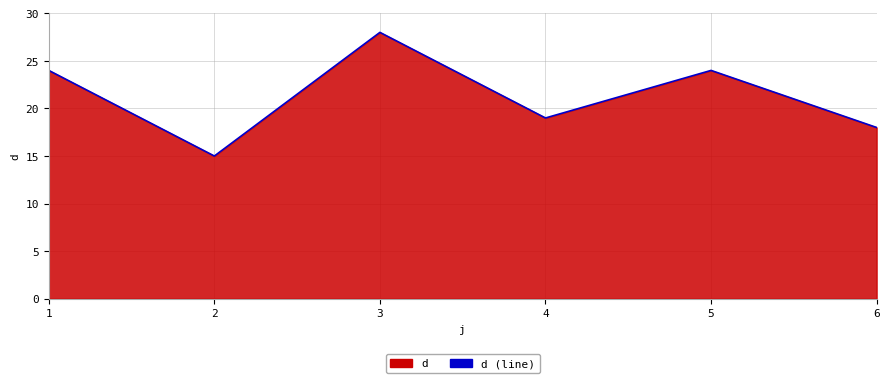

Is it true that the value at 3 is 48?

False